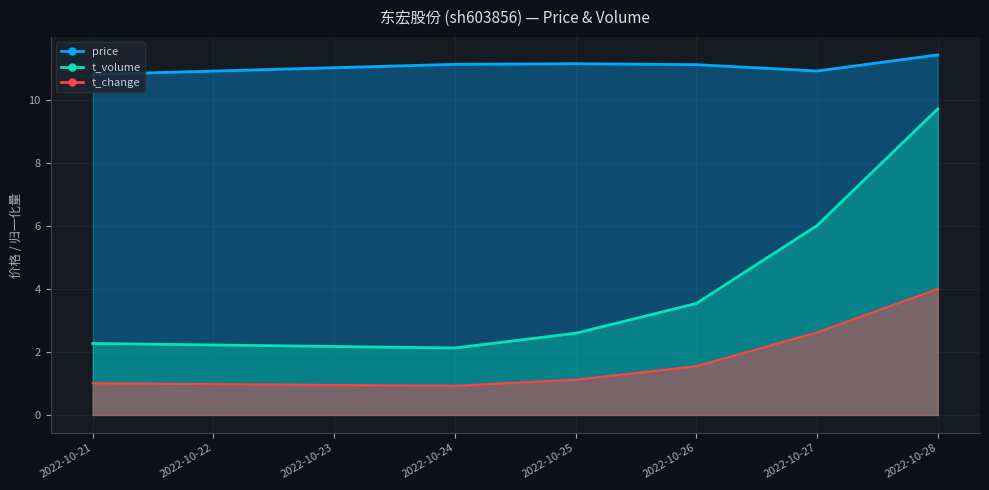

What is the sum of all volume values?

11.2